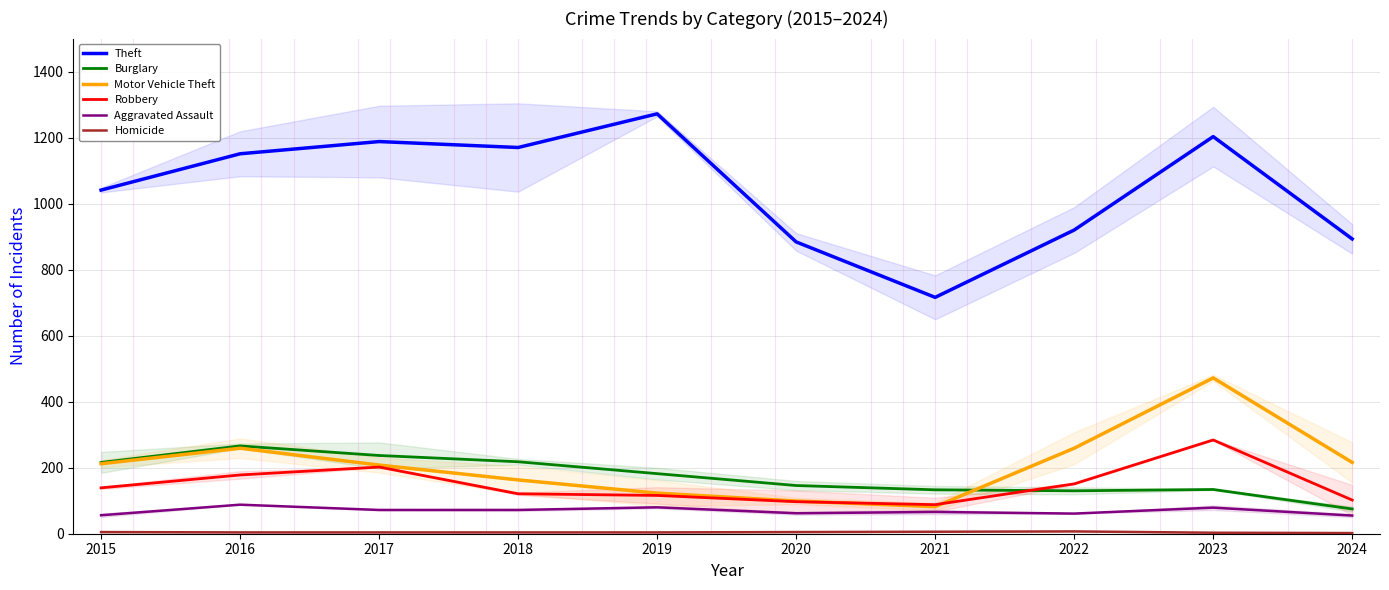

What is the minimum value shown in the chart?

2